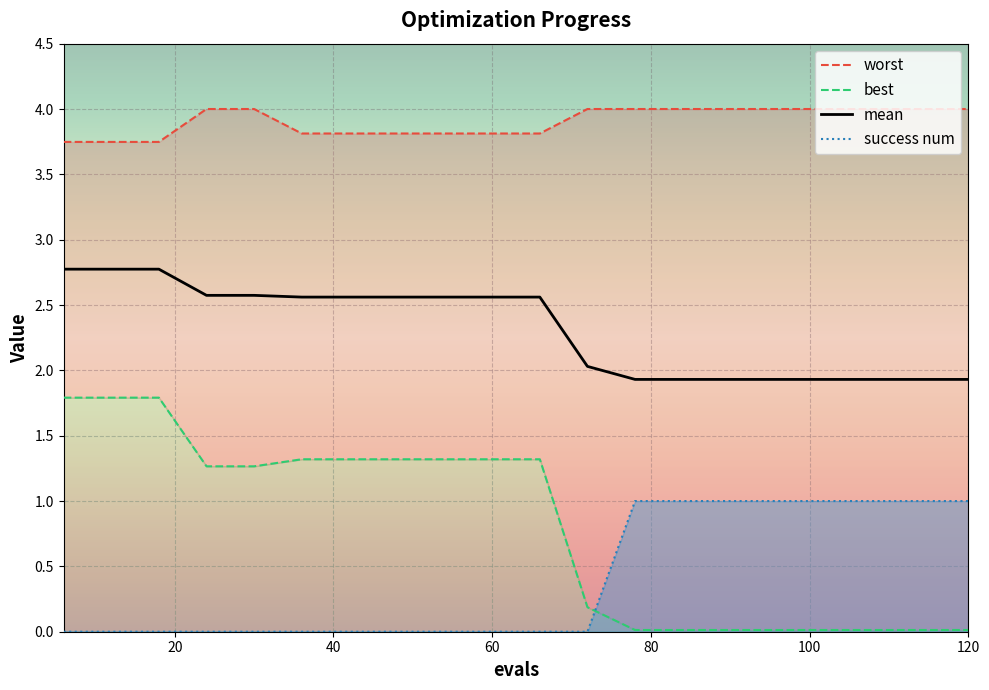

The value of success num at 60 is -0.4. True or false?

False